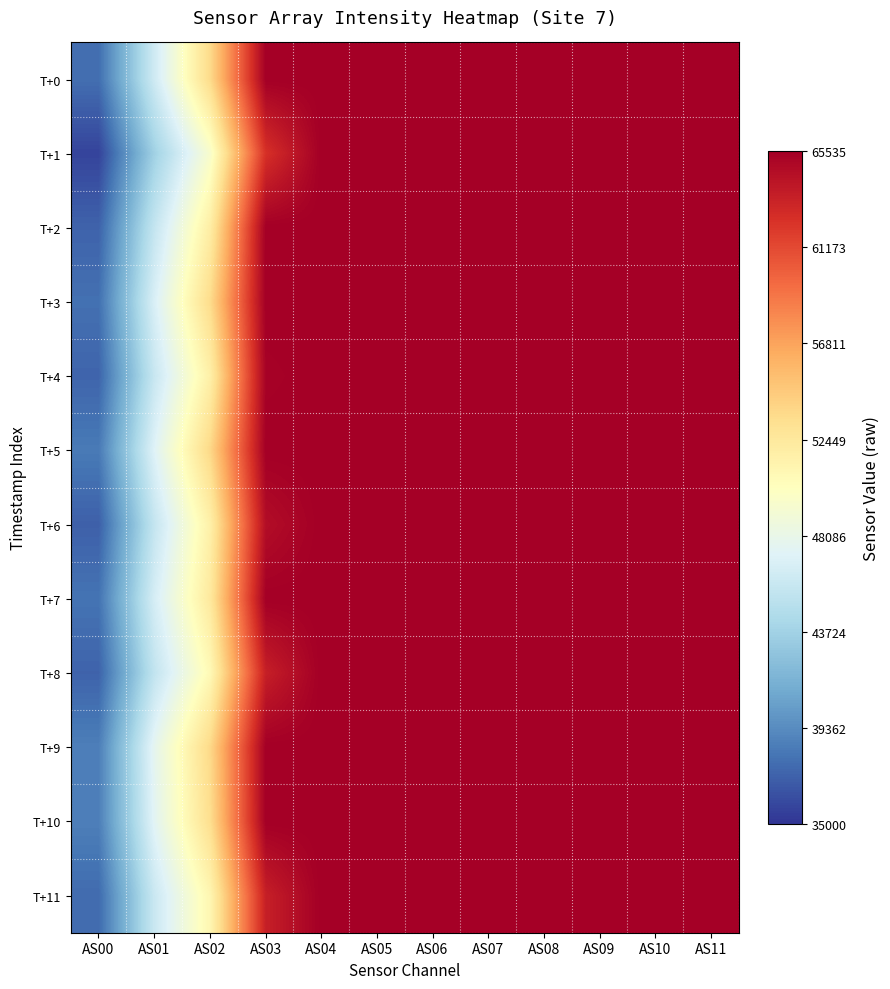

Which series has the largest range (max minus min)?

T+1